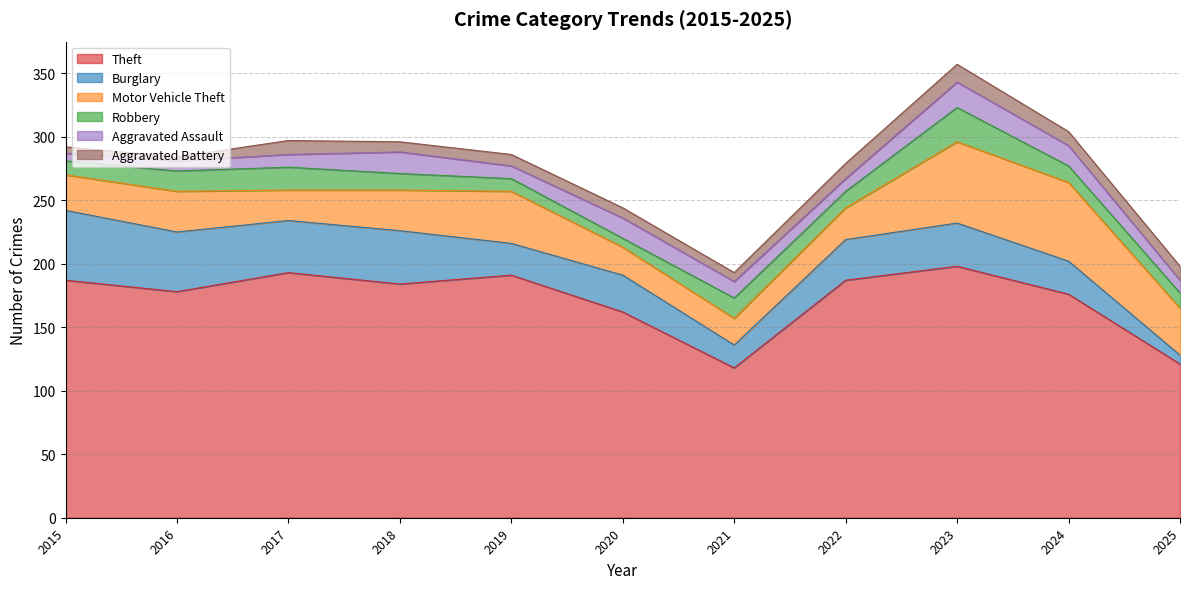

Is the value of Aggravated Assault at 2020 greater than the value of Motor Vehicle Theft at 2016?

No